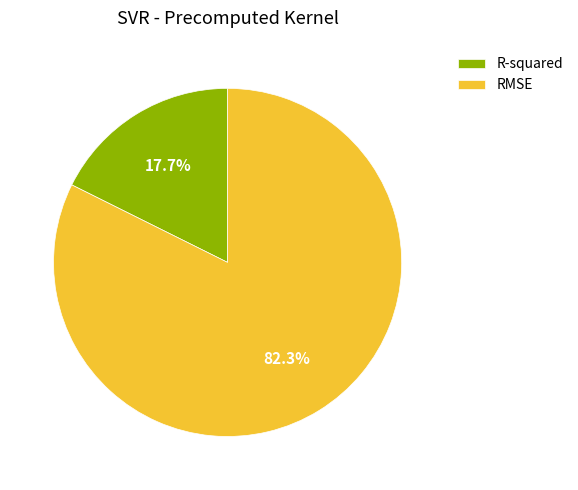

Which category has the biggest portion of the pie?

RMSE